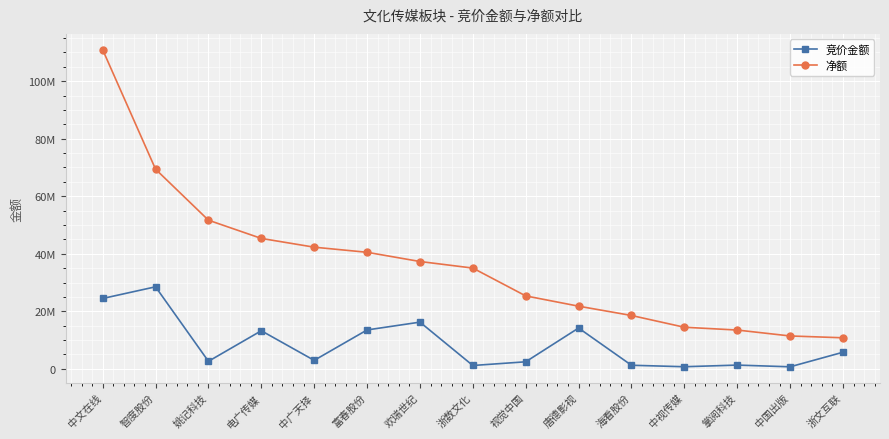

Where does the 净额 series first go above 35020597?

中文在线